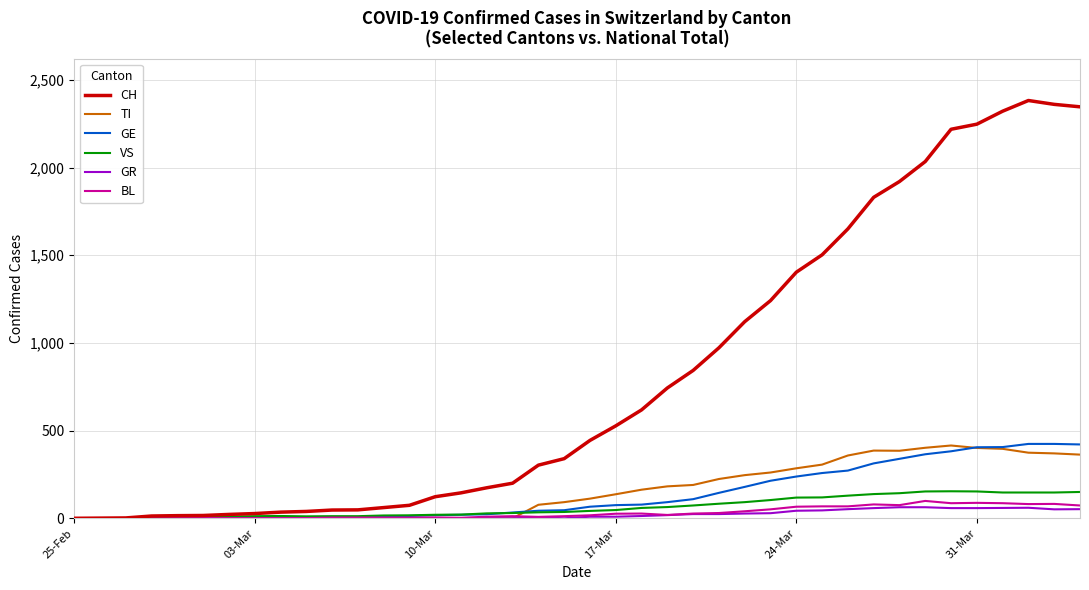

What is the maximum value for GE?

424